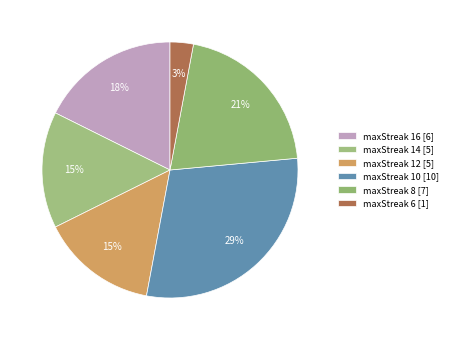

Rank the categories by value from highest to lowest.

10, 8, 16, 14, 12, 6